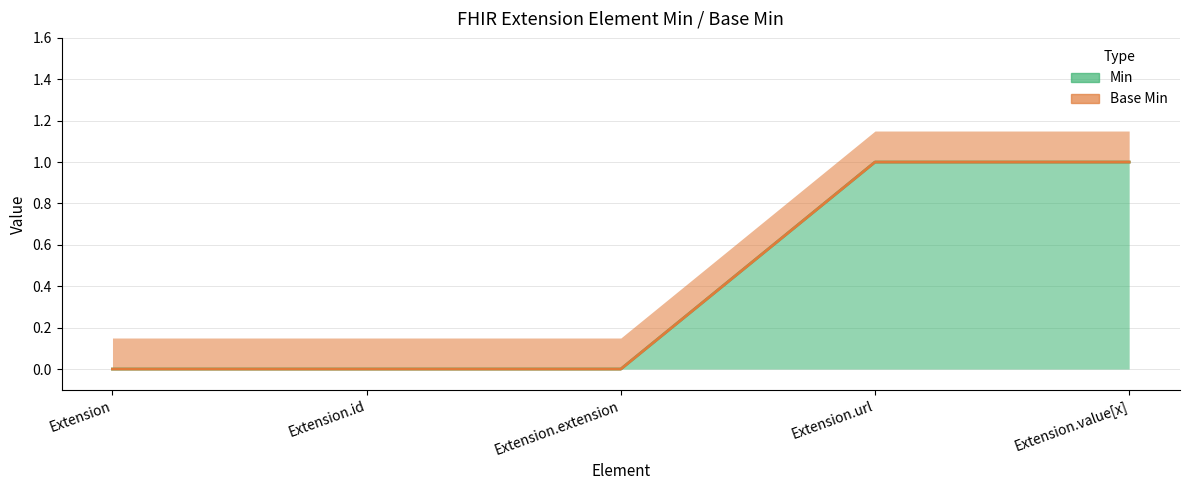

Reading right to left, what are all the values shown in this chart?

Min: 1	1	0	0	0
Base Min: 1	1	0	0	0